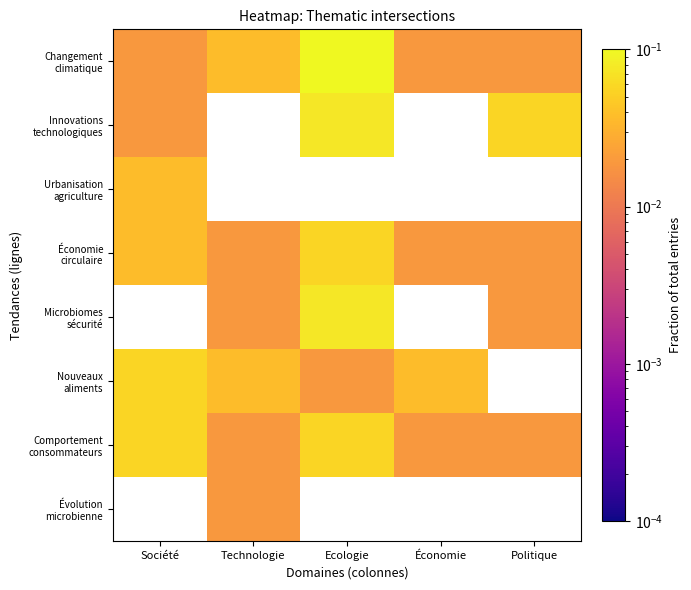

Which series has the largest total across all categories?

Changement climatique